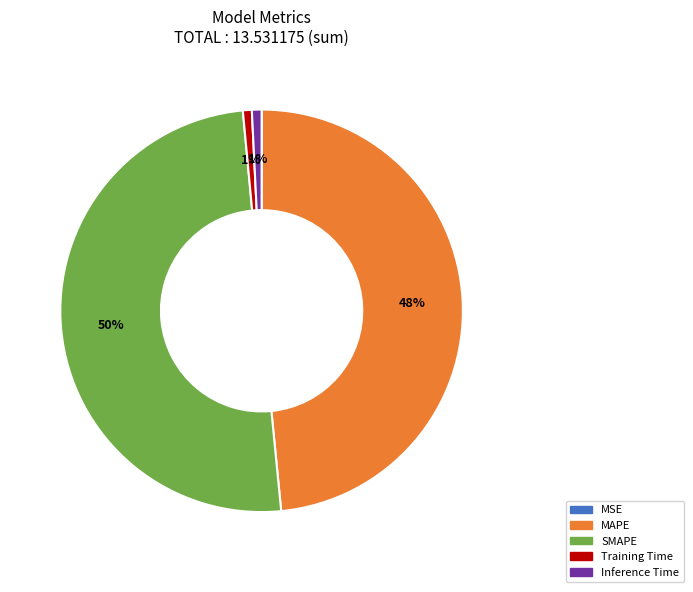

What is the largest slice in the pie chart?

SMAPE